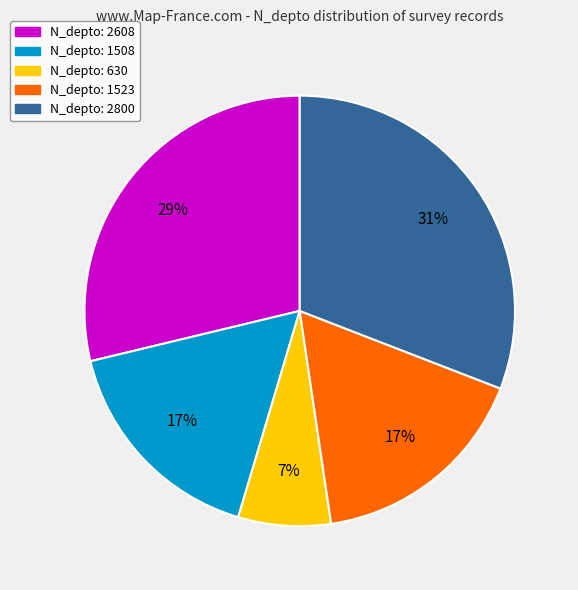

What is the largest slice in the pie chart?

N_depto: 2800